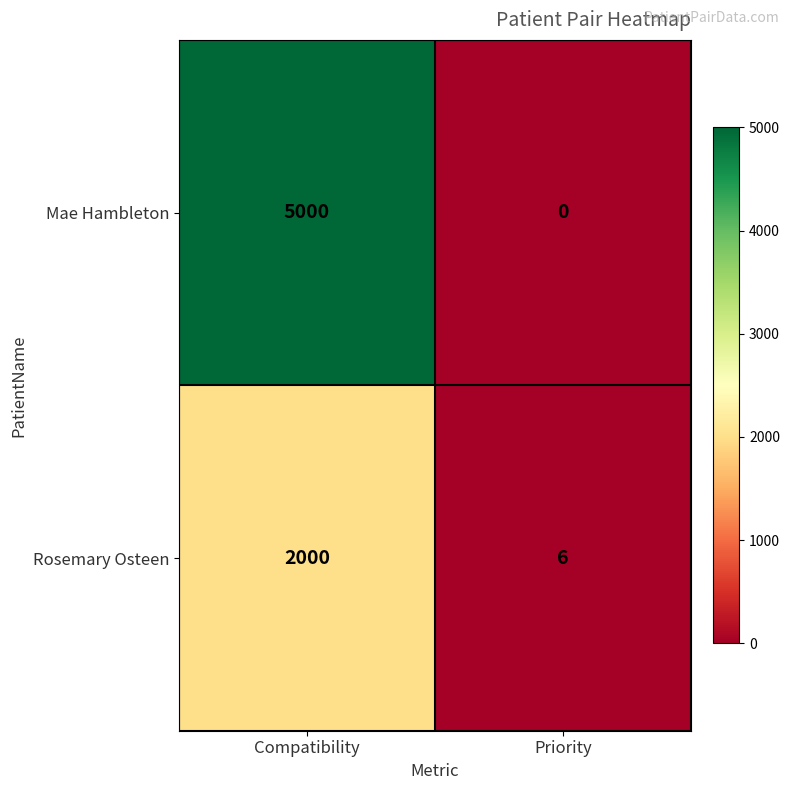

List the series in order of their peak value, highest first.

Mae Hambleton, Rosemary Osteen